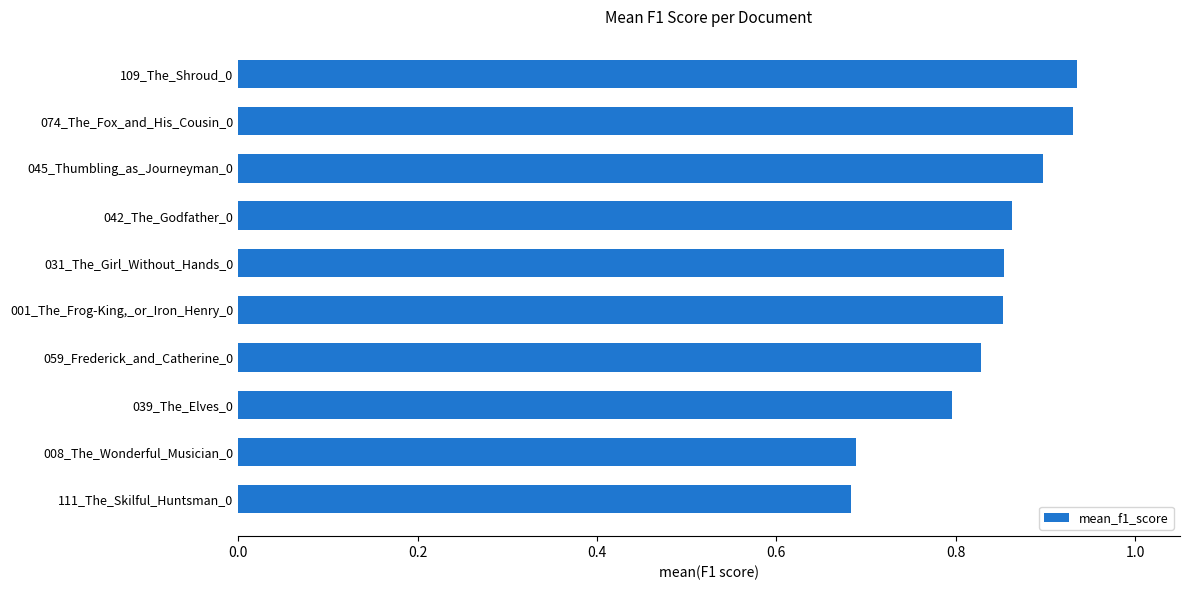

What is the difference between the maximum and minimum values?

0.3